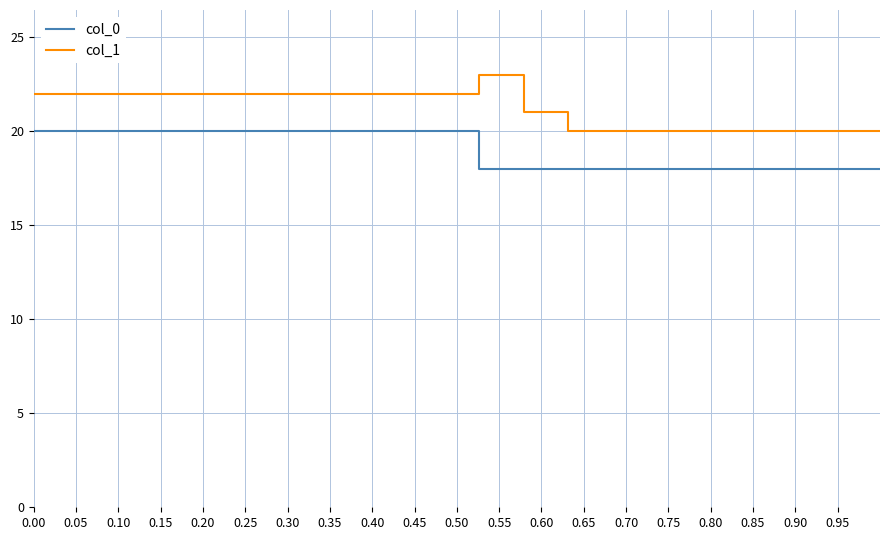

List the series in order of their overall mean, highest first.

col_1, col_0